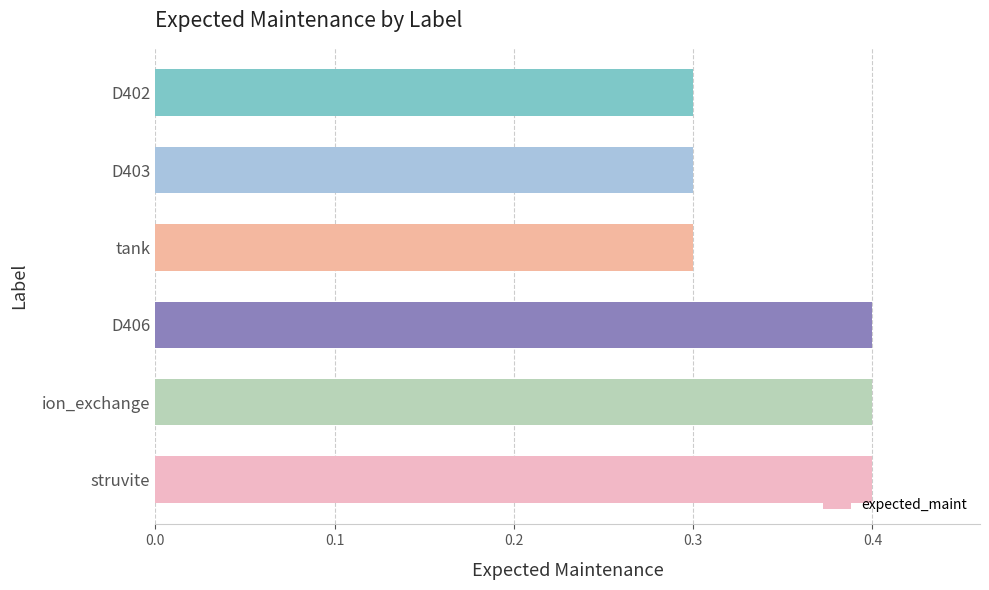

Count the values in the range 0 to 1.

6